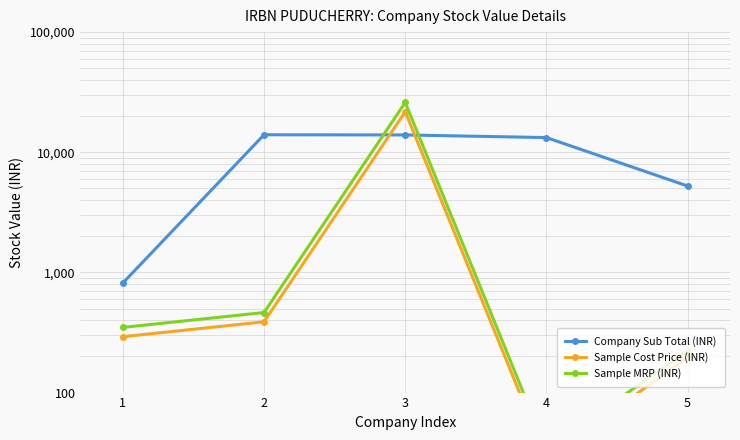

Reading left to right, transcribe all the data shown in this chart.

Company Sub Total (INR): 816.4	13984.6	13937.6	13249.6	5236.7
Sample Cost Price (INR): 291.8	388.2	21742.4	28.2	196.8
Sample MRP (INR): 348.6	463.8	25976.7	33.7	223.2